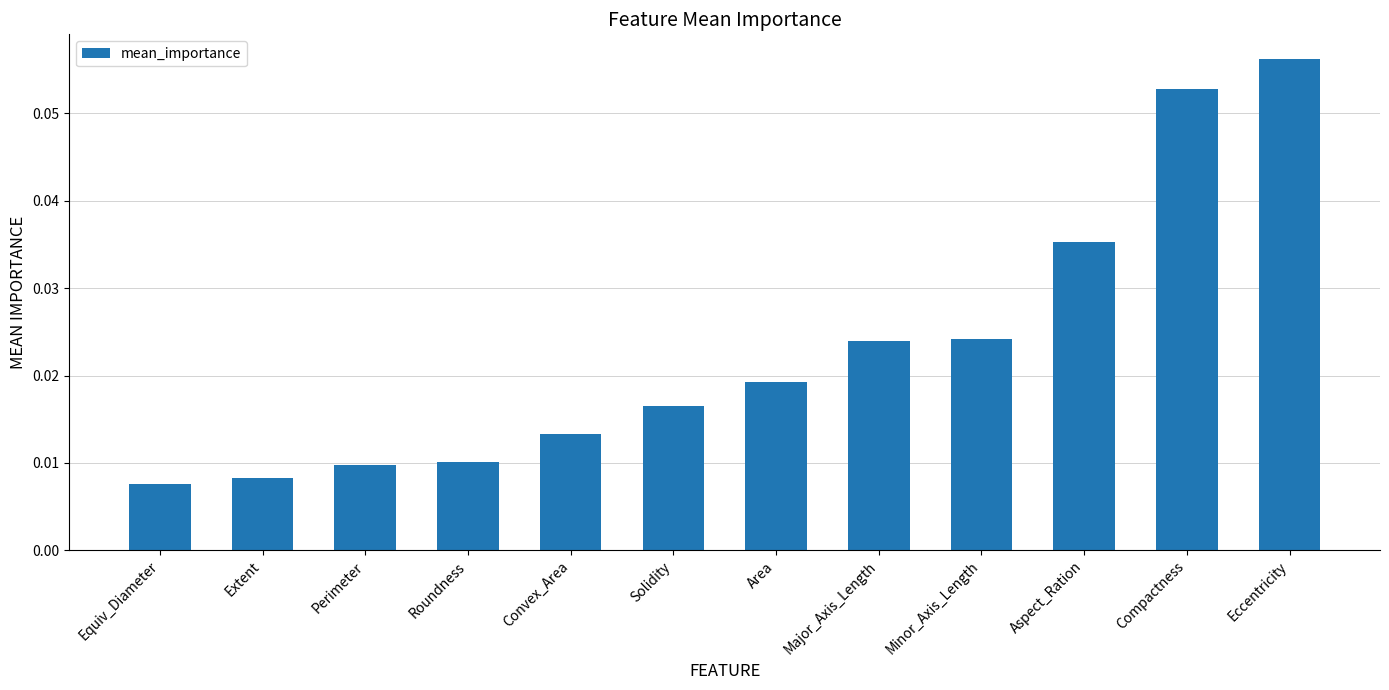

What is the label of the 6th bar from the left?

Solidity